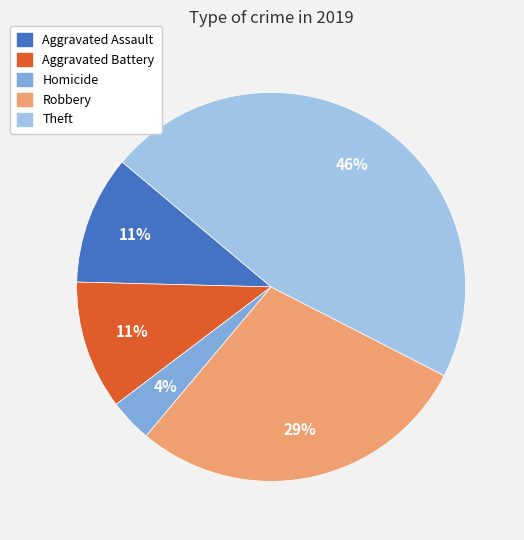

Does any single category account for the majority?

No